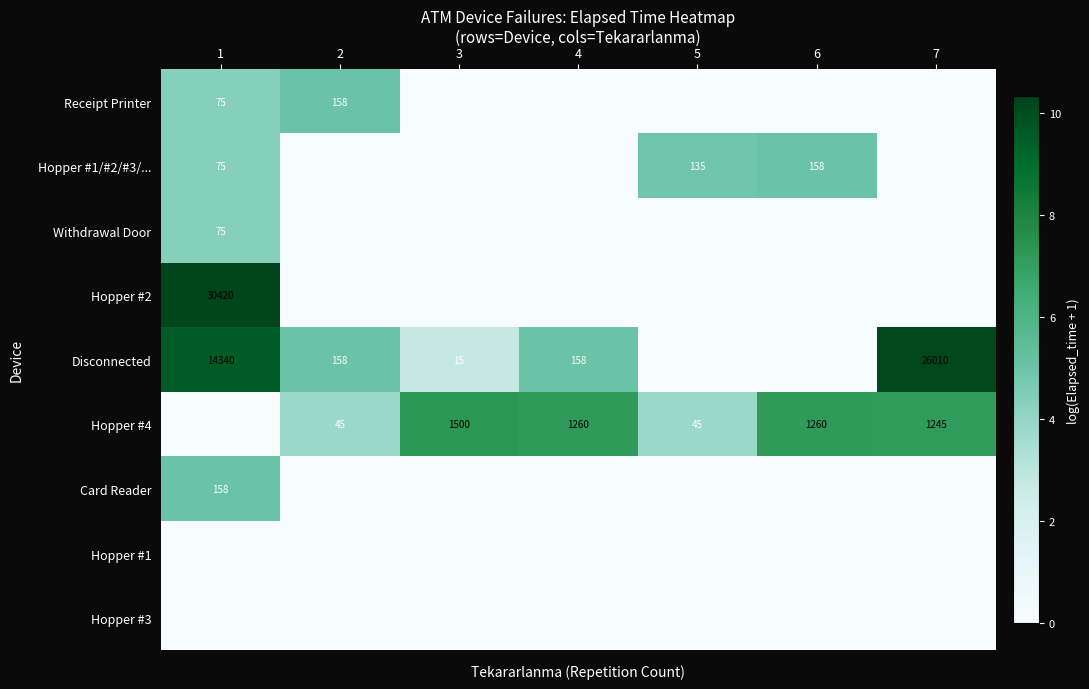

The value of Hopper #2 at 1 is 53173. True or false?

False